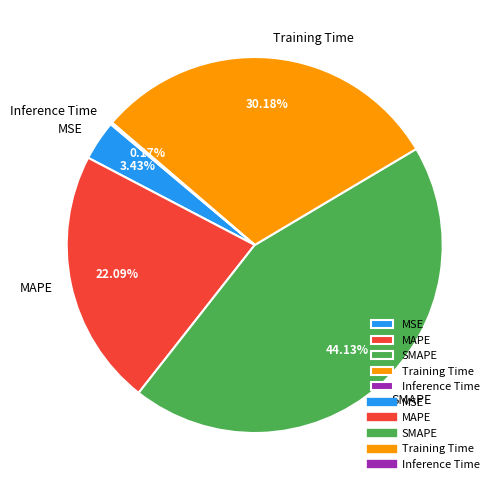

What percentage is the SMAPE slice, to the nearest percent?

44%